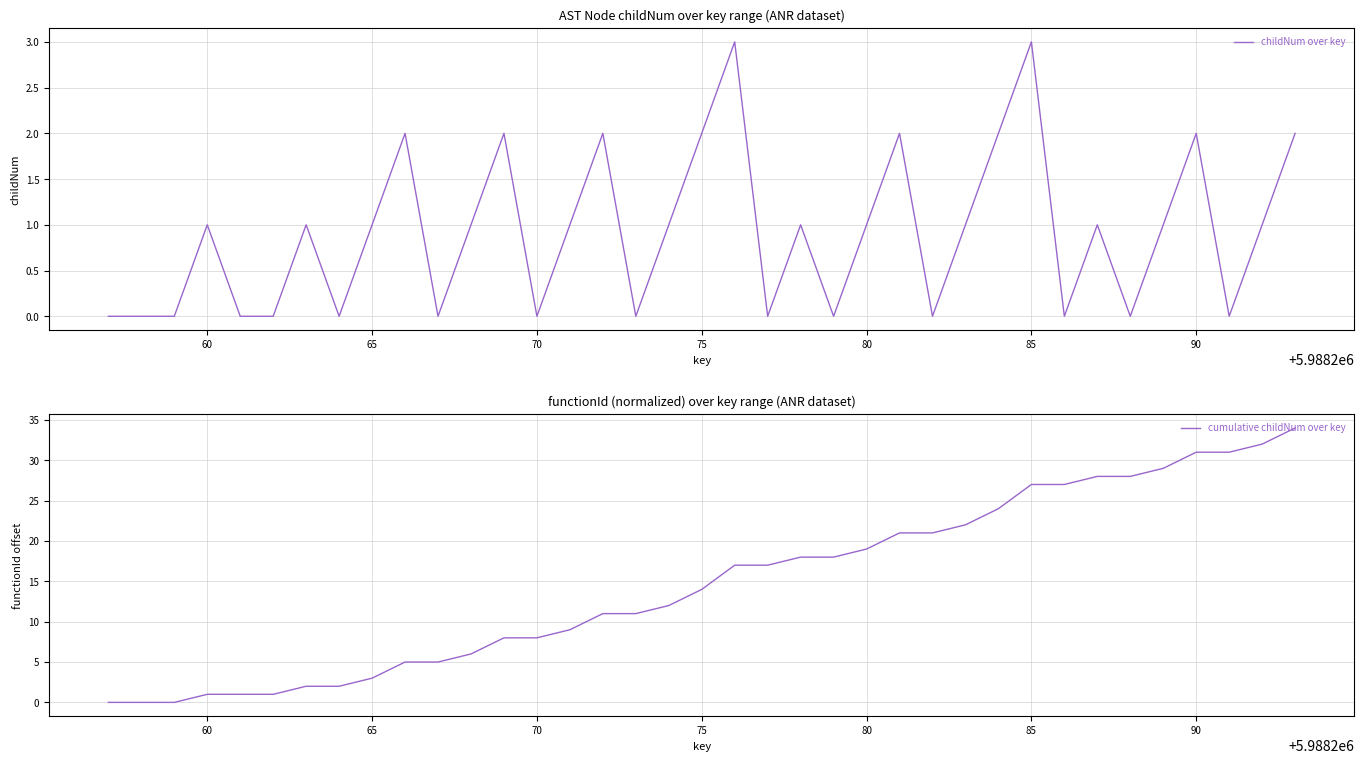

How many data points in childNum over key are less than 1?

15